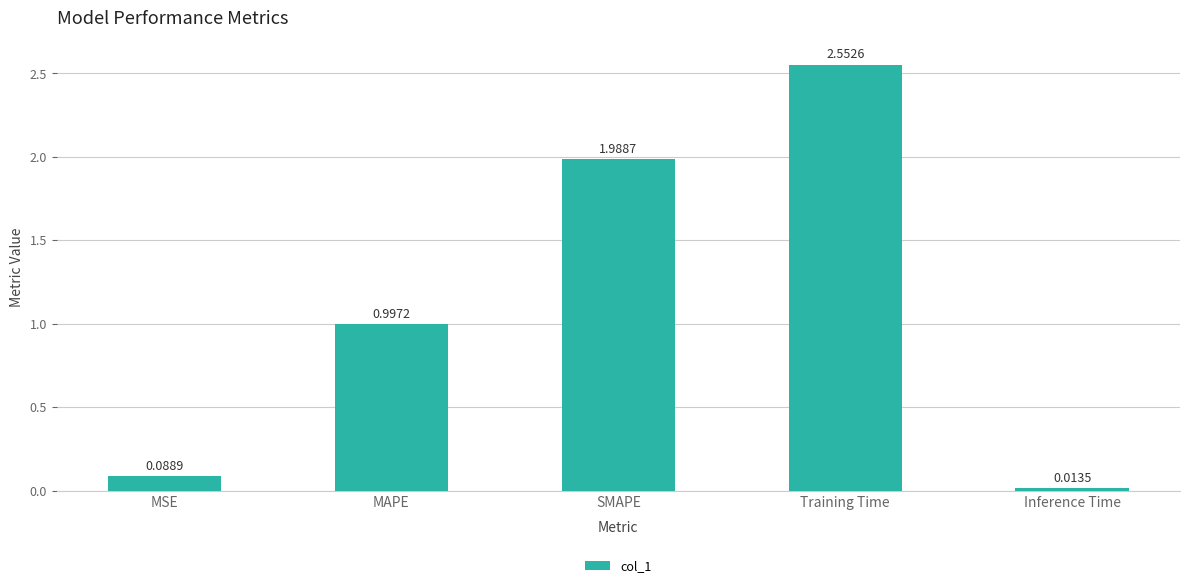

At which category does the chart reach its peak across all series?

Training Time